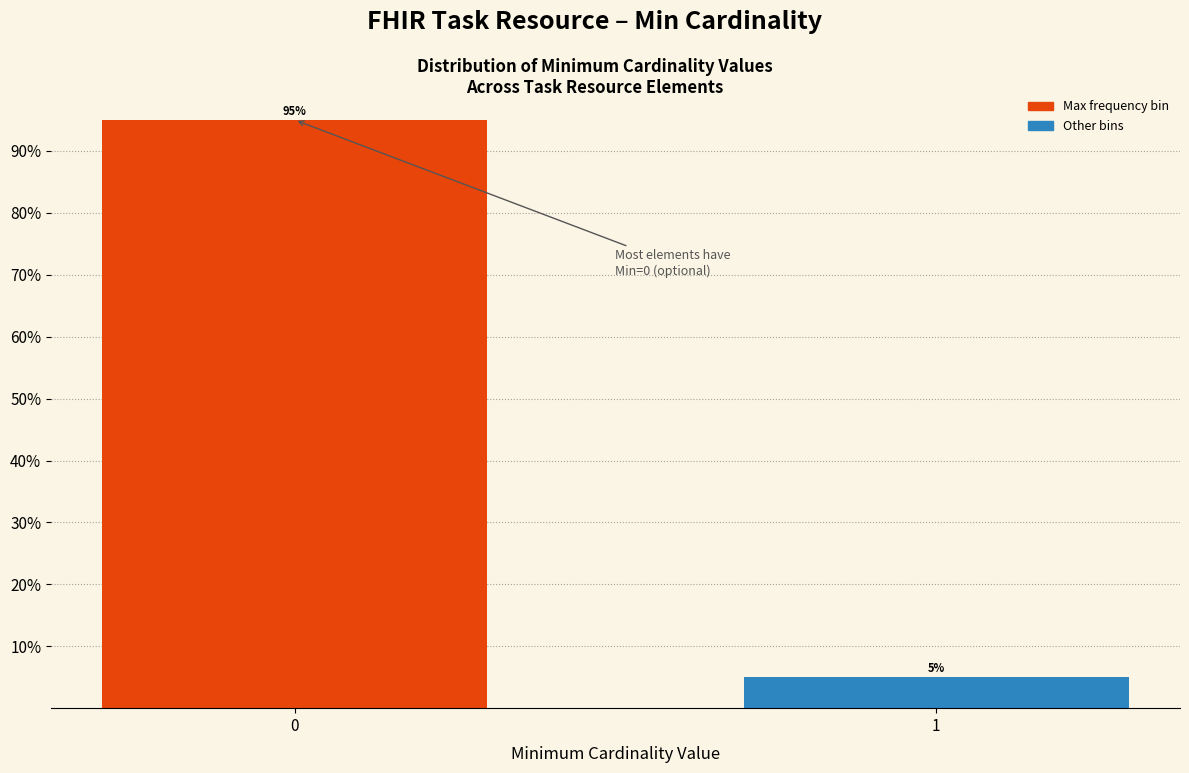

Reading left to right, list all the values displayed in this chart.

95	5